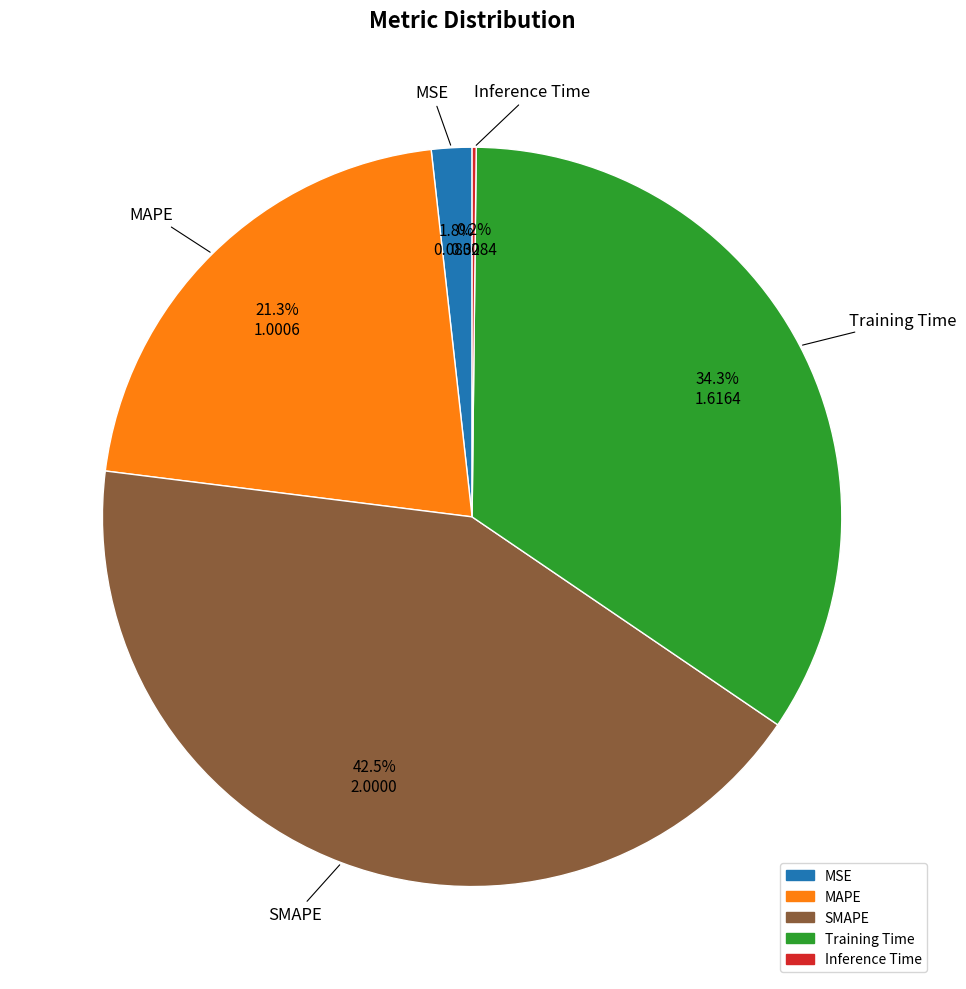

To the nearest percent, what is the difference between the largest and smallest slice percentages?

42%